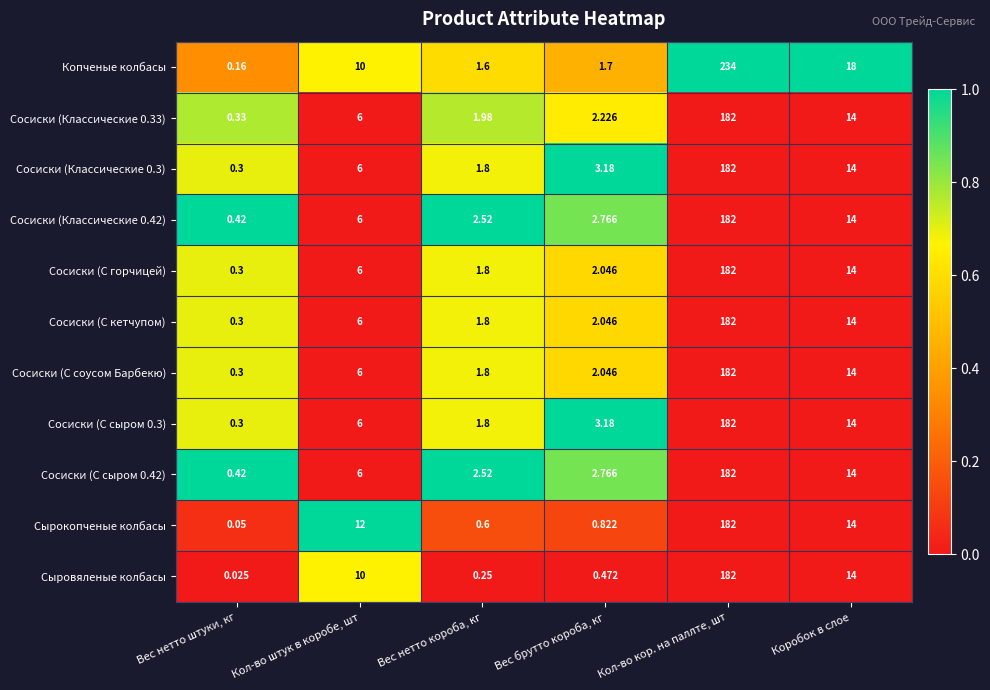

Which category has the lowest value across all series?

Вес нетто штуки, кг